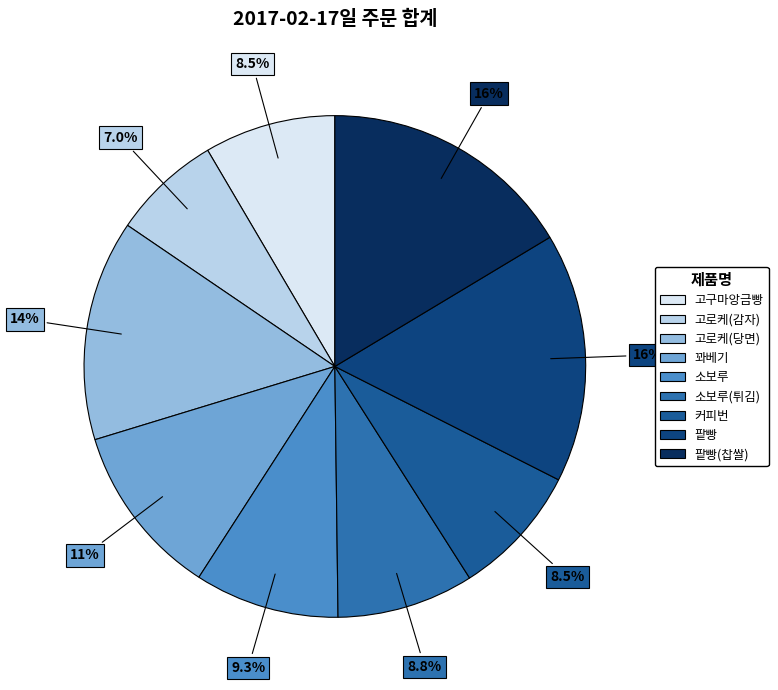

Is there a majority slice in this chart?

No